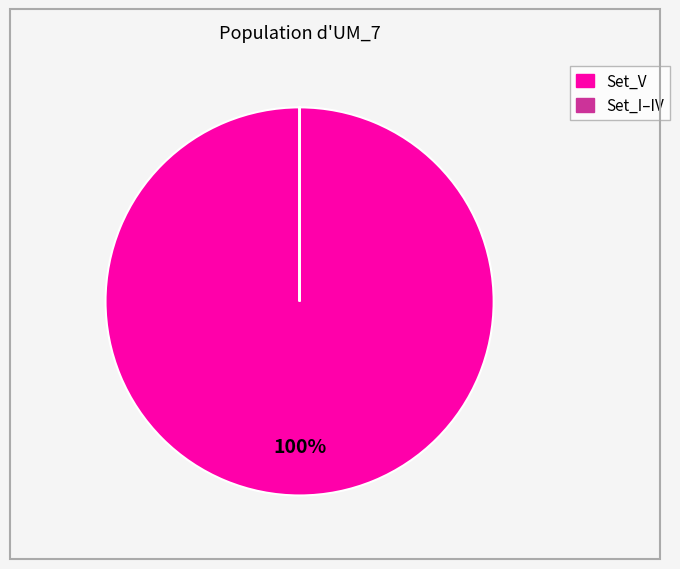

Is there any slice that represents more than half of the pie?

Yes